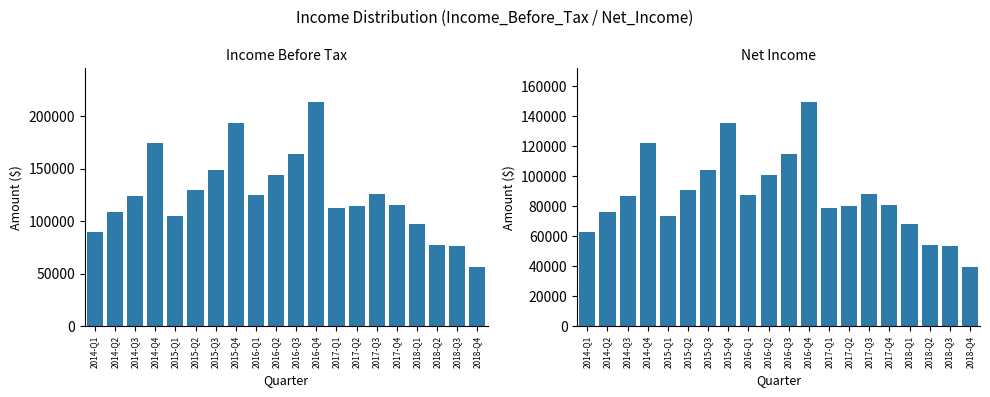

Which category has the lowest value in the Net_Income series?

2018-Q4